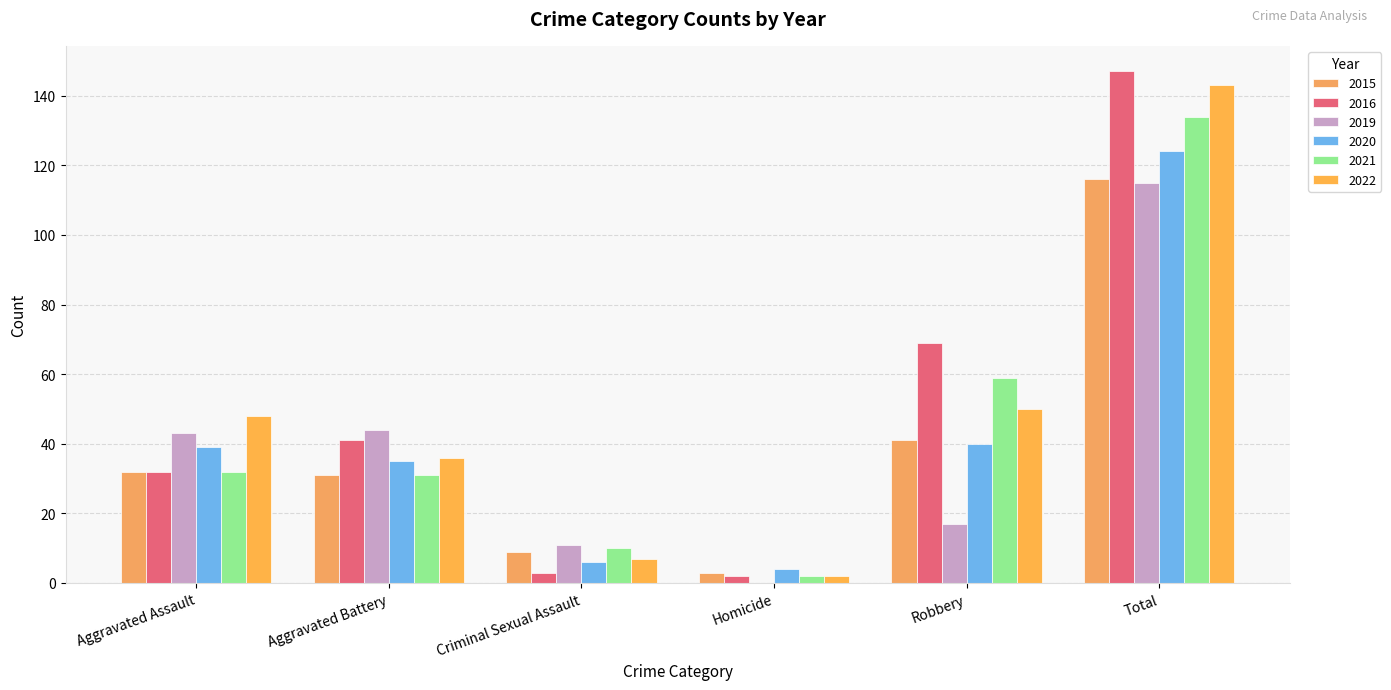

Rank the series by their maximum value, from highest to lowest.

2016, 2022, 2021, 2020, 2015, 2019